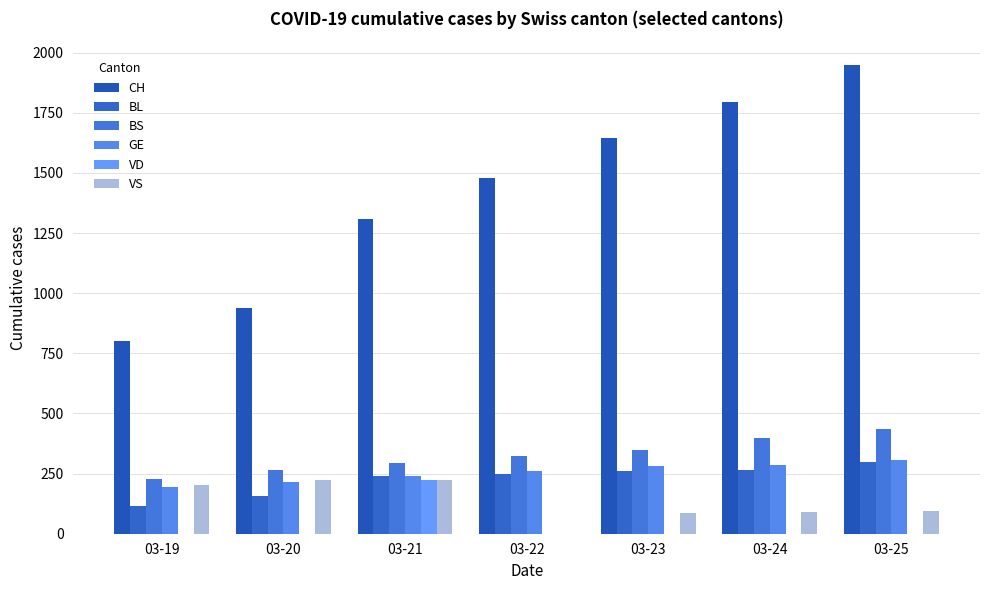

Between 03-20 and 03-21, which series saw the biggest shift?

CH